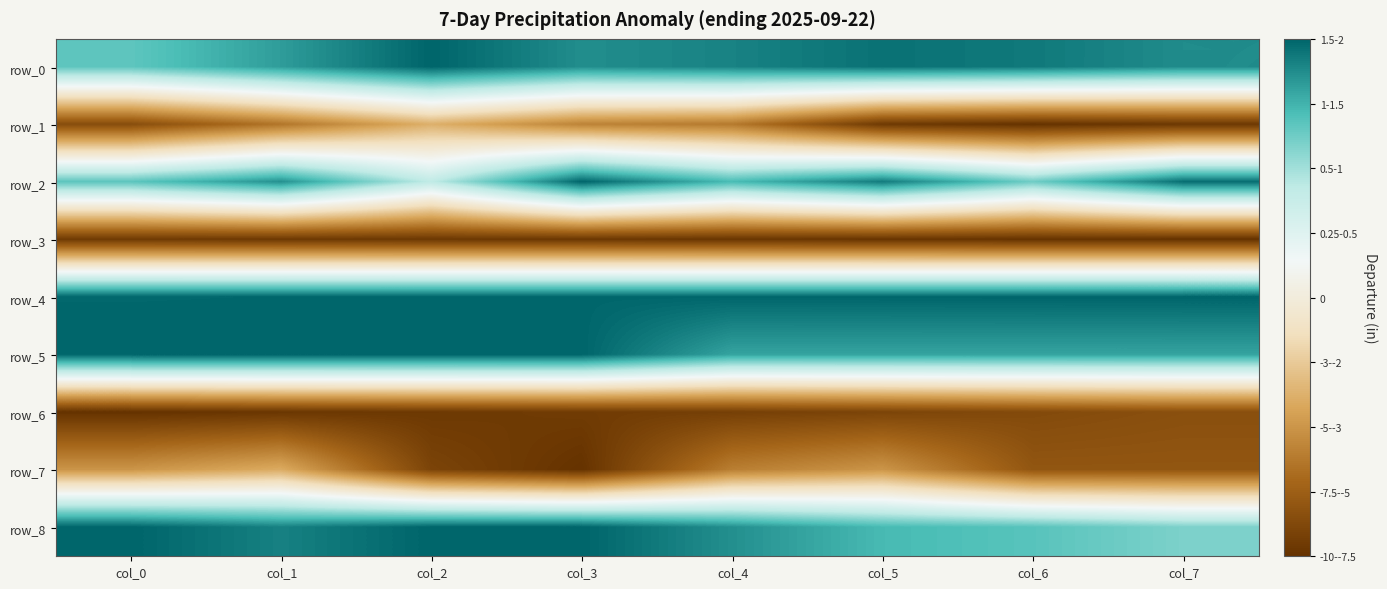

The row_0 series shows 0.5 at col_3. True or false?

False